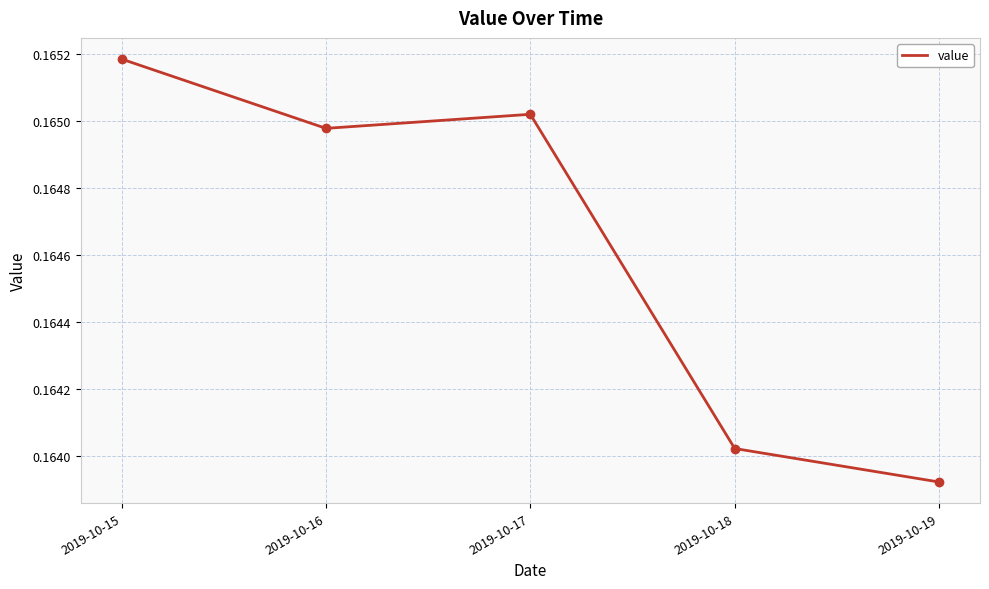

The chart shows a value of 0.3 at 2019-10-17. True or false?

False